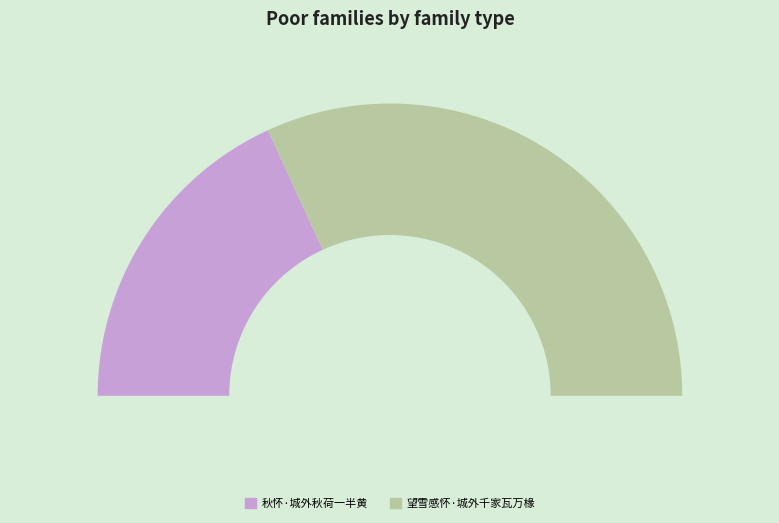

Approximately how many times larger is the value at 秋怀·城外秋荷一半黄 compared to 望雪感怀·城外千家瓦万椽?

0.6